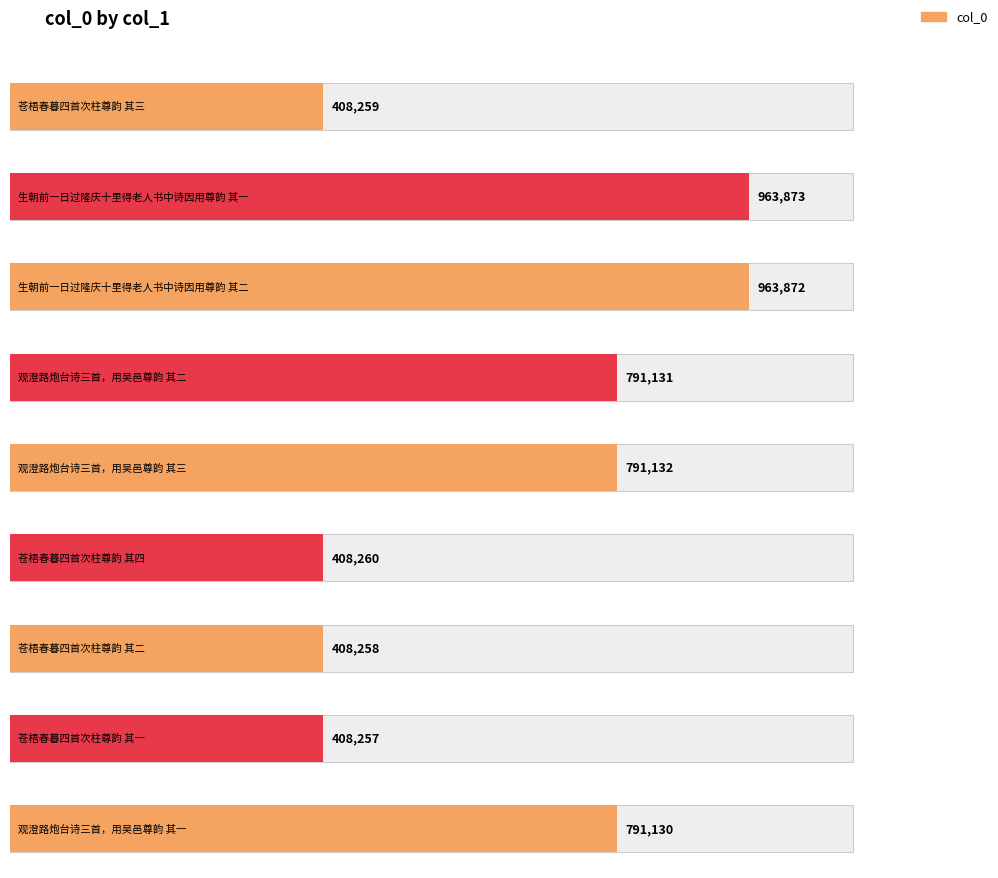

At which label does the data first exceed 791130?

生朝前一日过隆庆十里得老人书中诗因用尊韵 其一